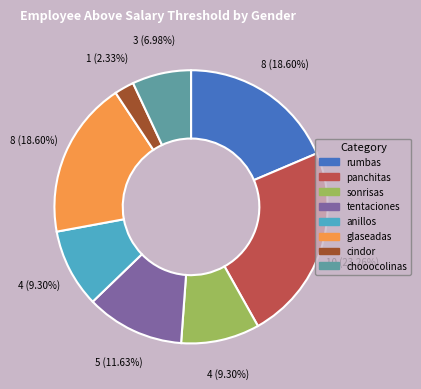

Is there any slice that represents more than half of the pie?

No